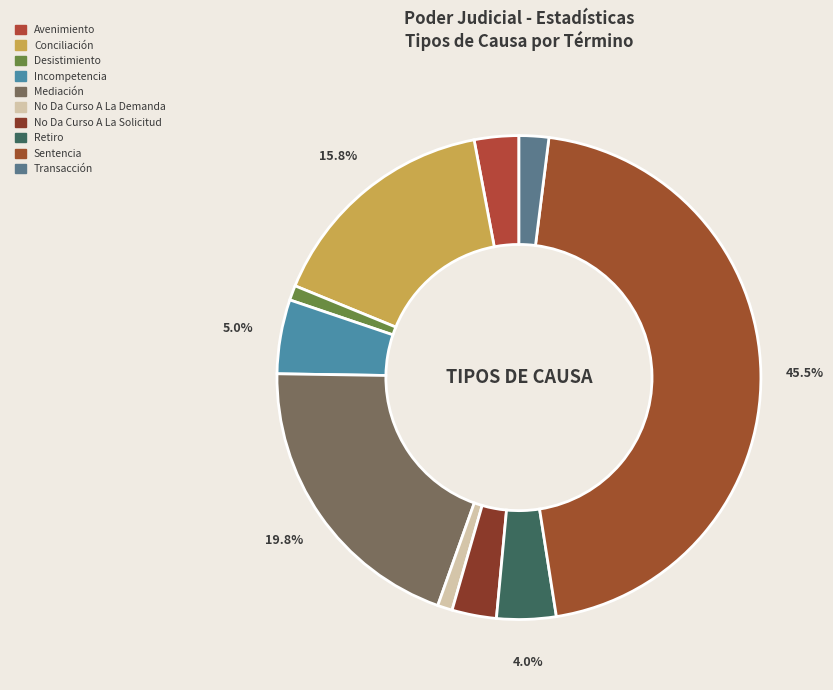

To the nearest percent, what portion does Incompetencia represent?

5%